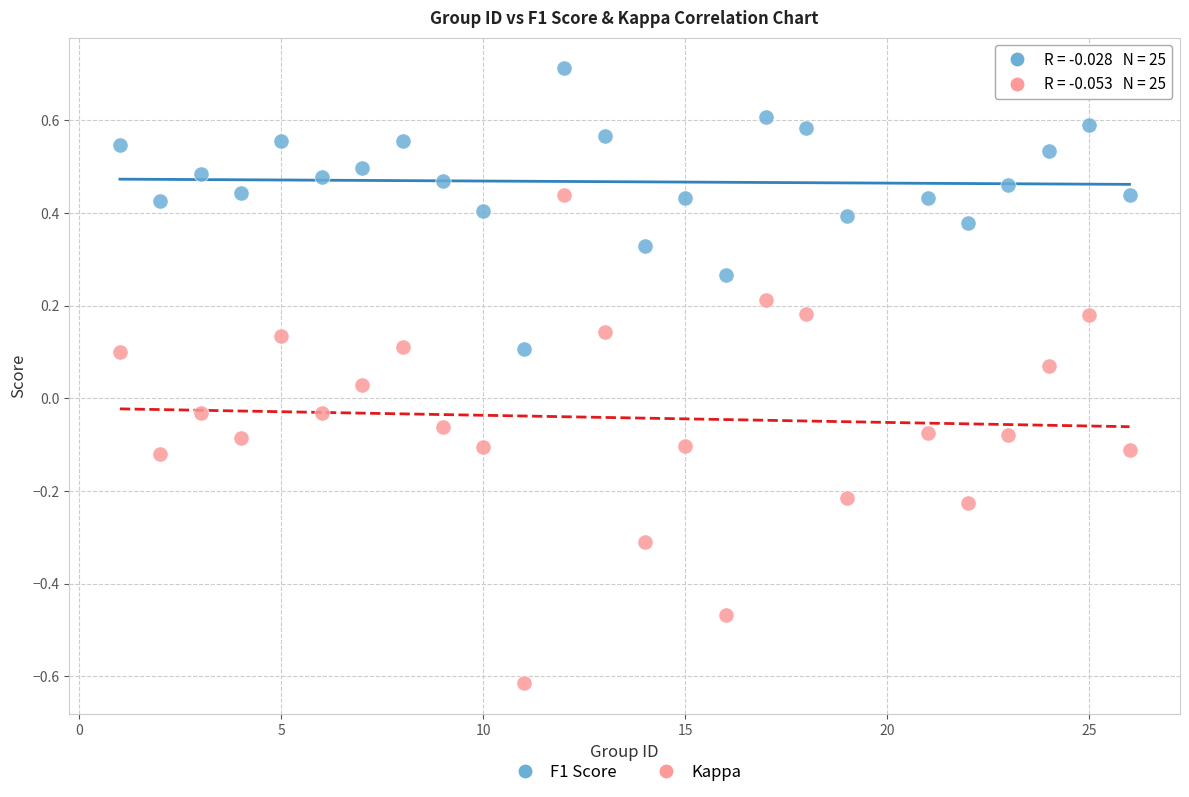

Which series has the widest spread of Y values?

Kappa